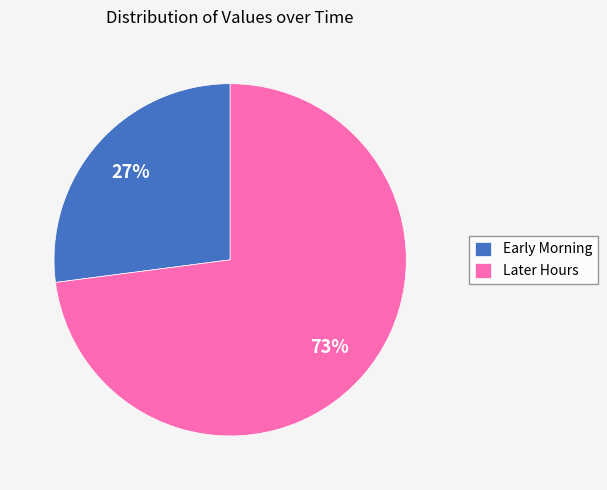

To the nearest percent, what portion does Later Hours represent?

73%